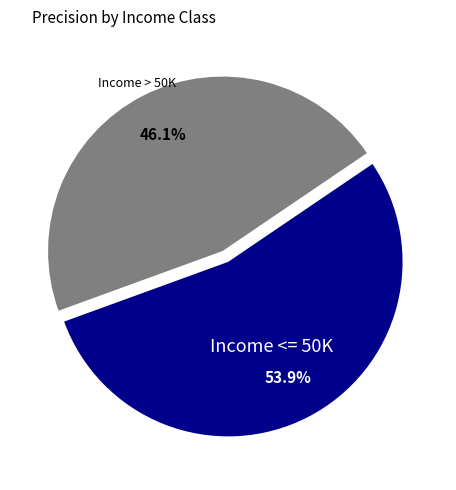

How much of the chart is everything except Income <= 50K?

46.1%